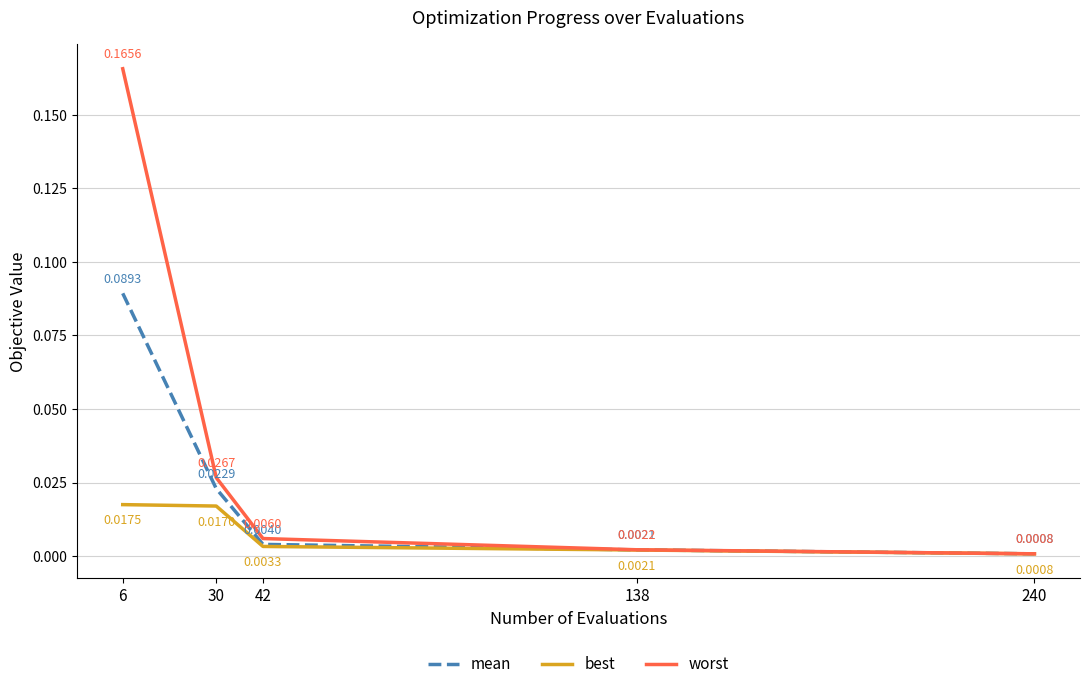

Which series has the widest spread of values?

worst